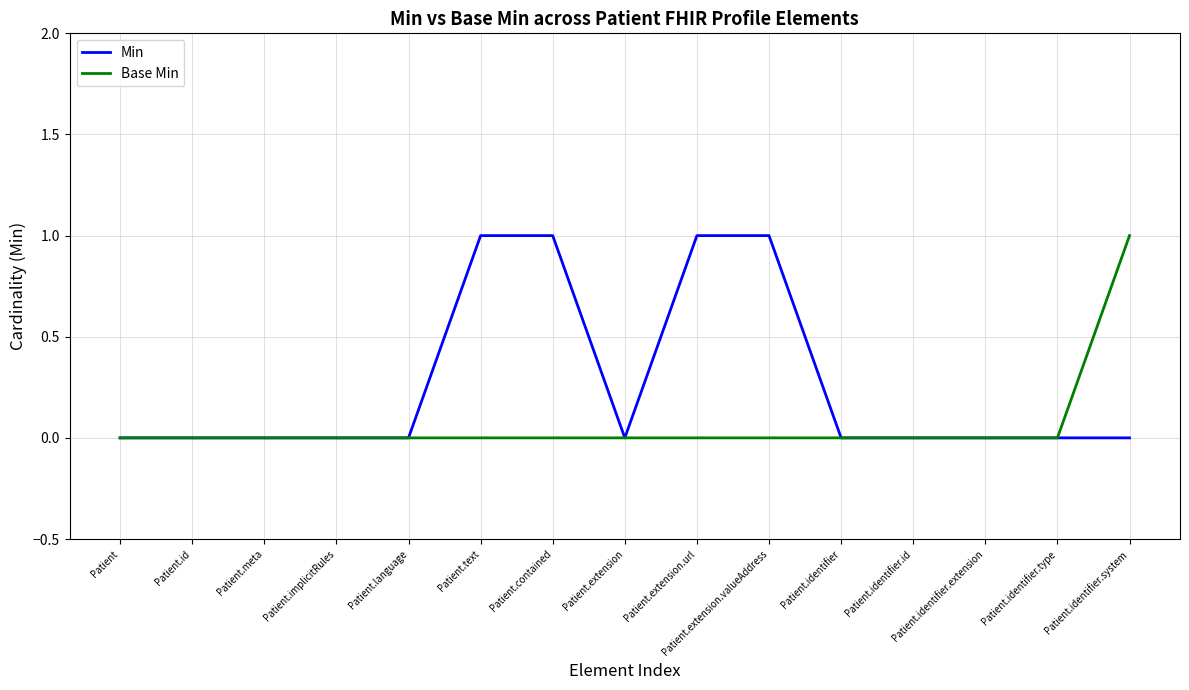

Reading left to right, what are all the values shown in this chart?

Min: Patient=0	Patient.id=0	Patient.meta=0	Patient.implicitRules=0	Patient.language=0	Patient.text=1	Patient.contained=1	Patient.extension=0	Patient.extension.url=1	Patient.extension.valueAddress=1	Patient.identifier=0	Patient.identifier.id=0	Patient.identifier.extension=0	Patient.identifier.type=0	Patient.identifier.system=0
Base Min: Patient=0	Patient.id=0	Patient.meta=0	Patient.implicitRules=0	Patient.language=0	Patient.text=0	Patient.contained=0	Patient.extension=0	Patient.extension.url=0	Patient.extension.valueAddress=0	Patient.identifier=0	Patient.identifier.id=0	Patient.identifier.extension=0	Patient.identifier.type=0	Patient.identifier.system=1